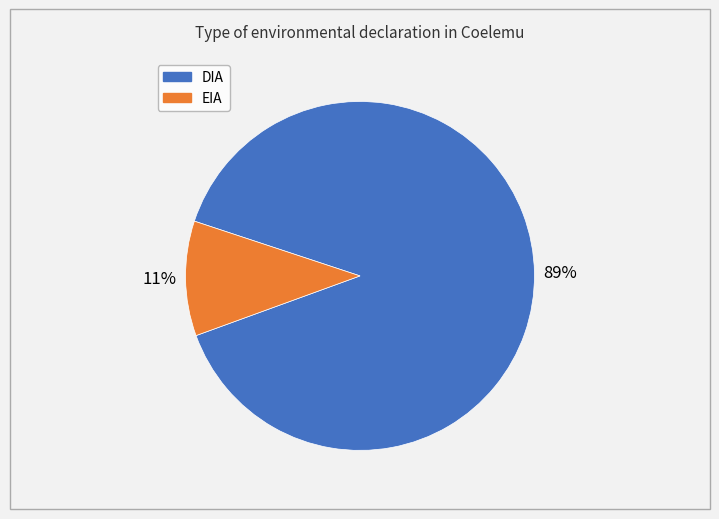

Which category has the smallest portion of the pie?

EIA